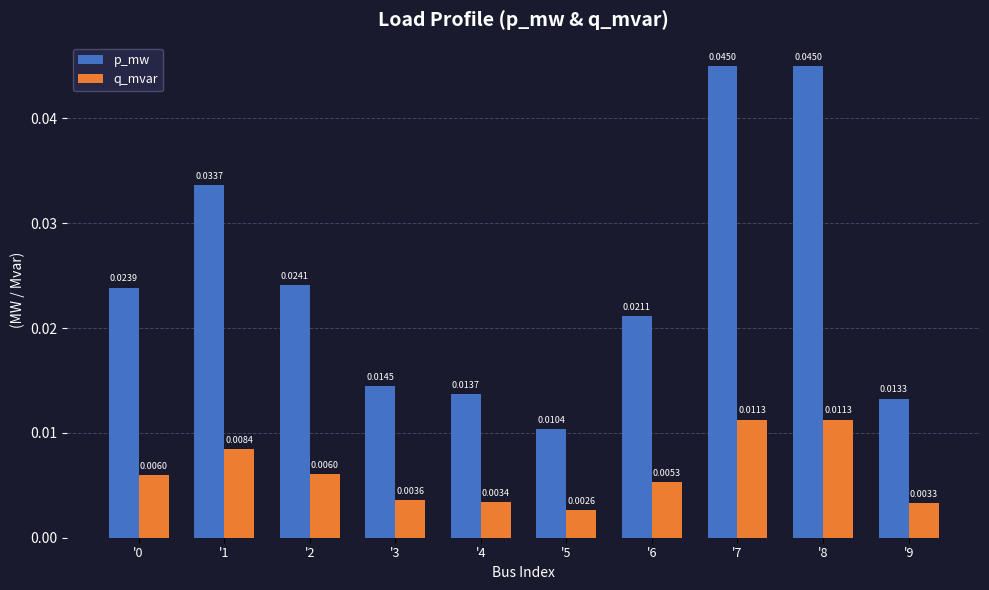

At '2, list the series in order from smallest to largest.

q_mvar, p_mw